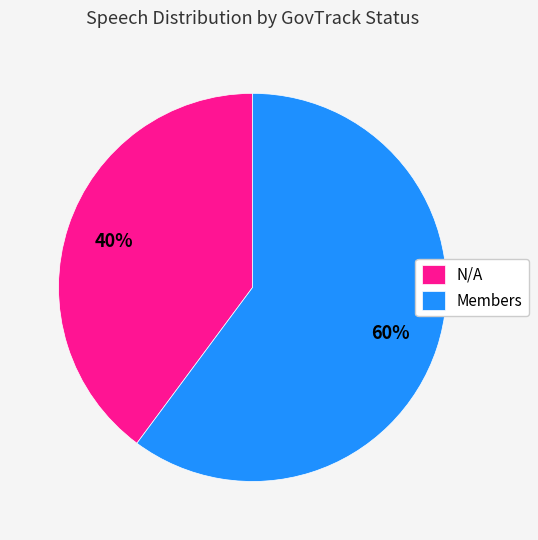

Combined, do N/A and Members account for over 50%?

Yes